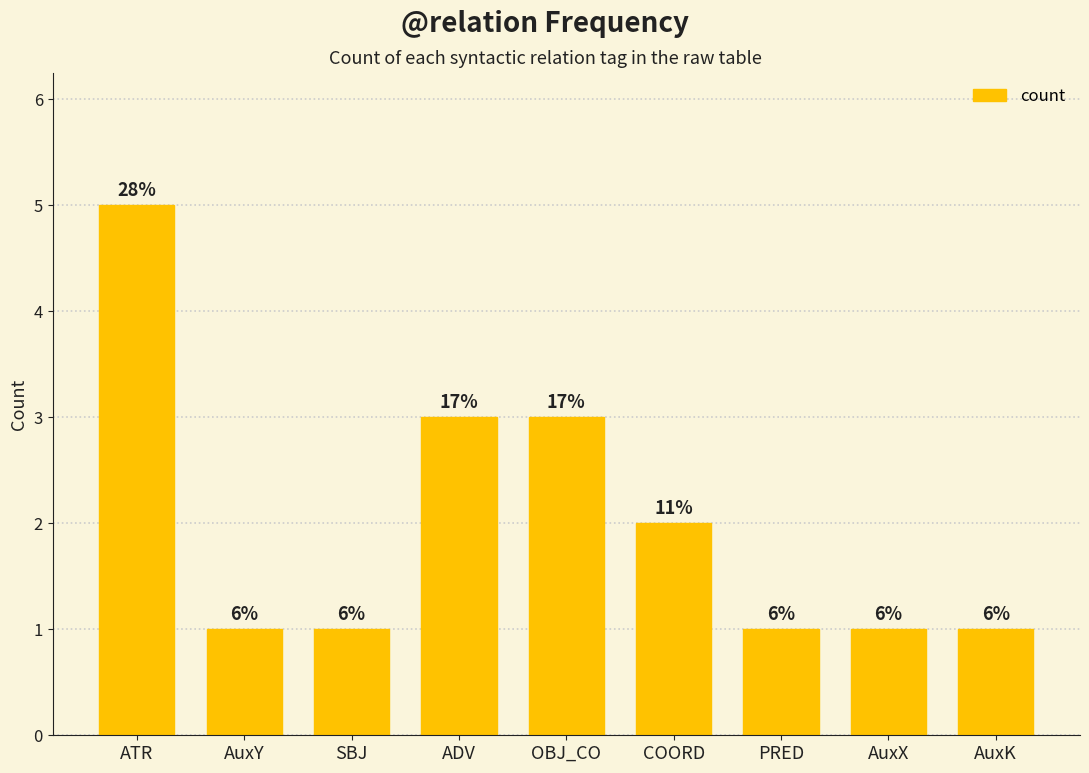

Reading left to right, what are all the values shown in this chart?

ATR=5	AuxY=1	SBJ=1	ADV=3	OBJ_CO=3	COORD=2	PRED=1	AuxX=1	AuxK=1